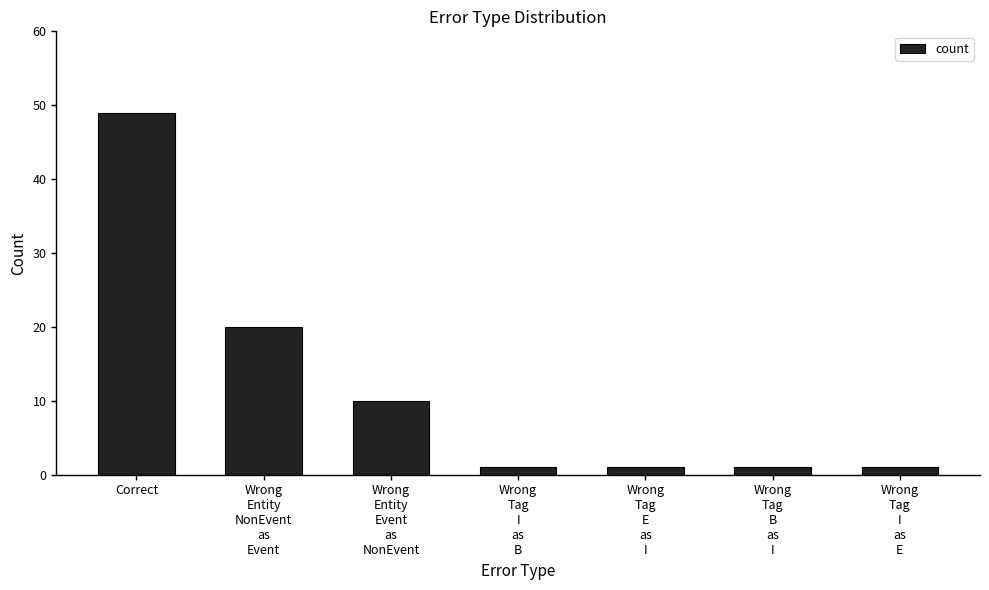

Which label corresponds to the largest value in the chart?

Correct